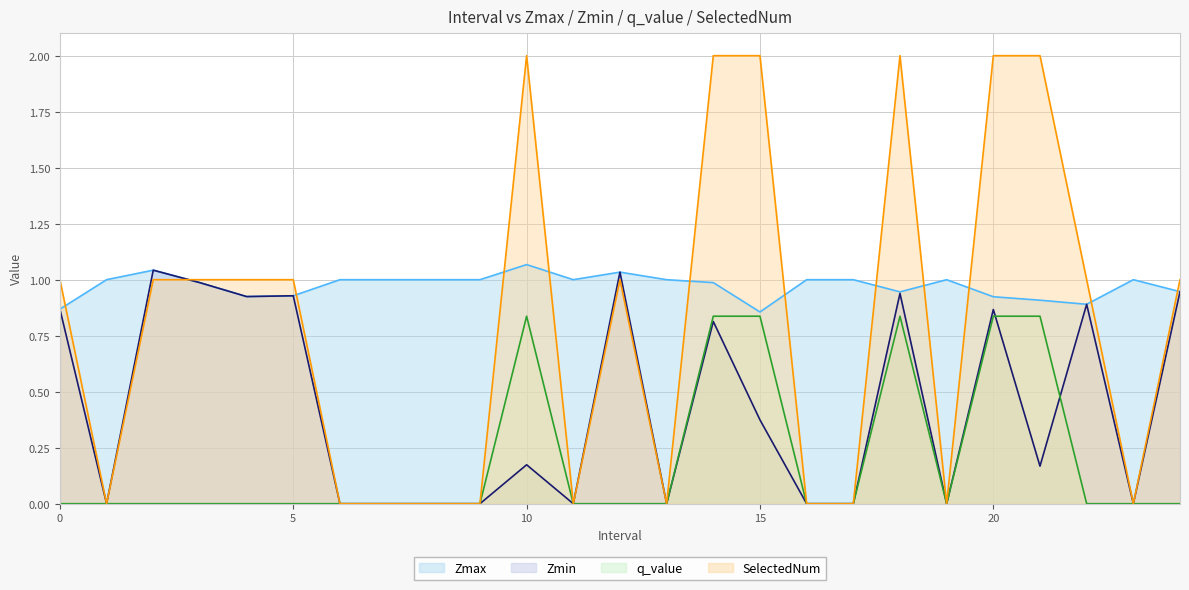

Is the value of q_value at 7.0 greater than the value of Zmax at 13.0?

No